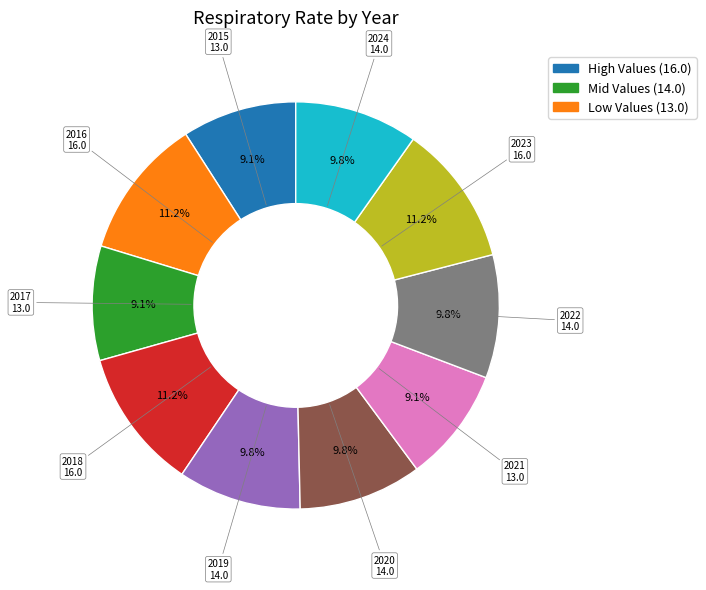

Does any single category account for the majority?

No